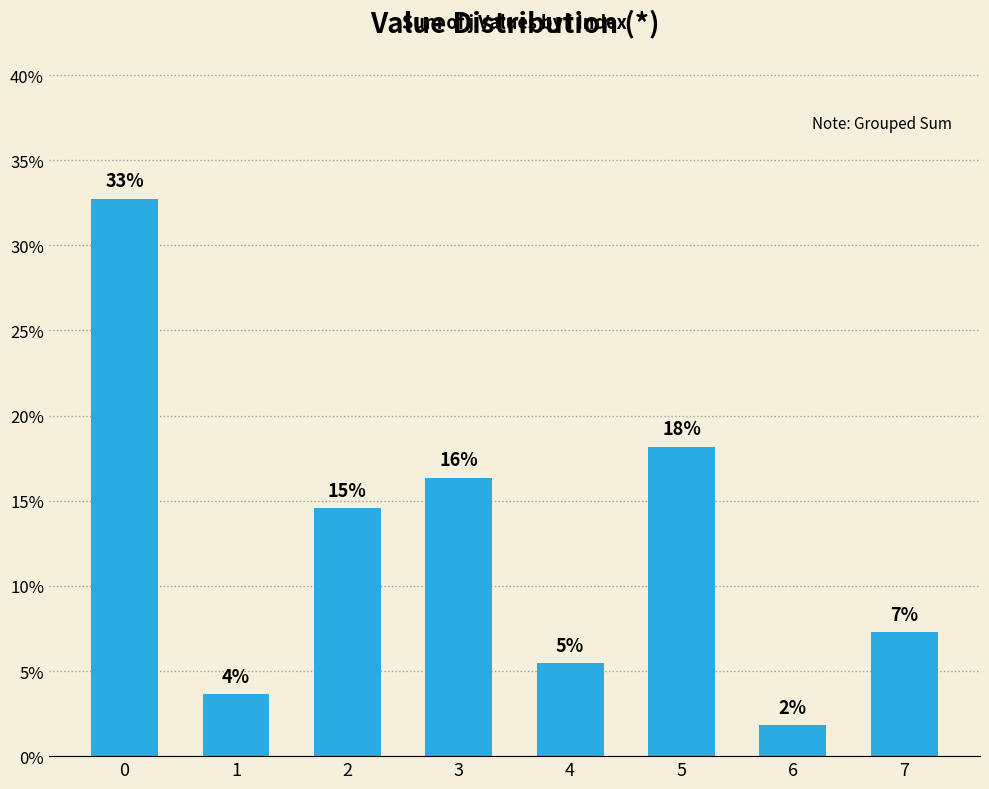

List the labels in order of value, largest first.

0, 5, 3, 2, 7, 4, 1, 6